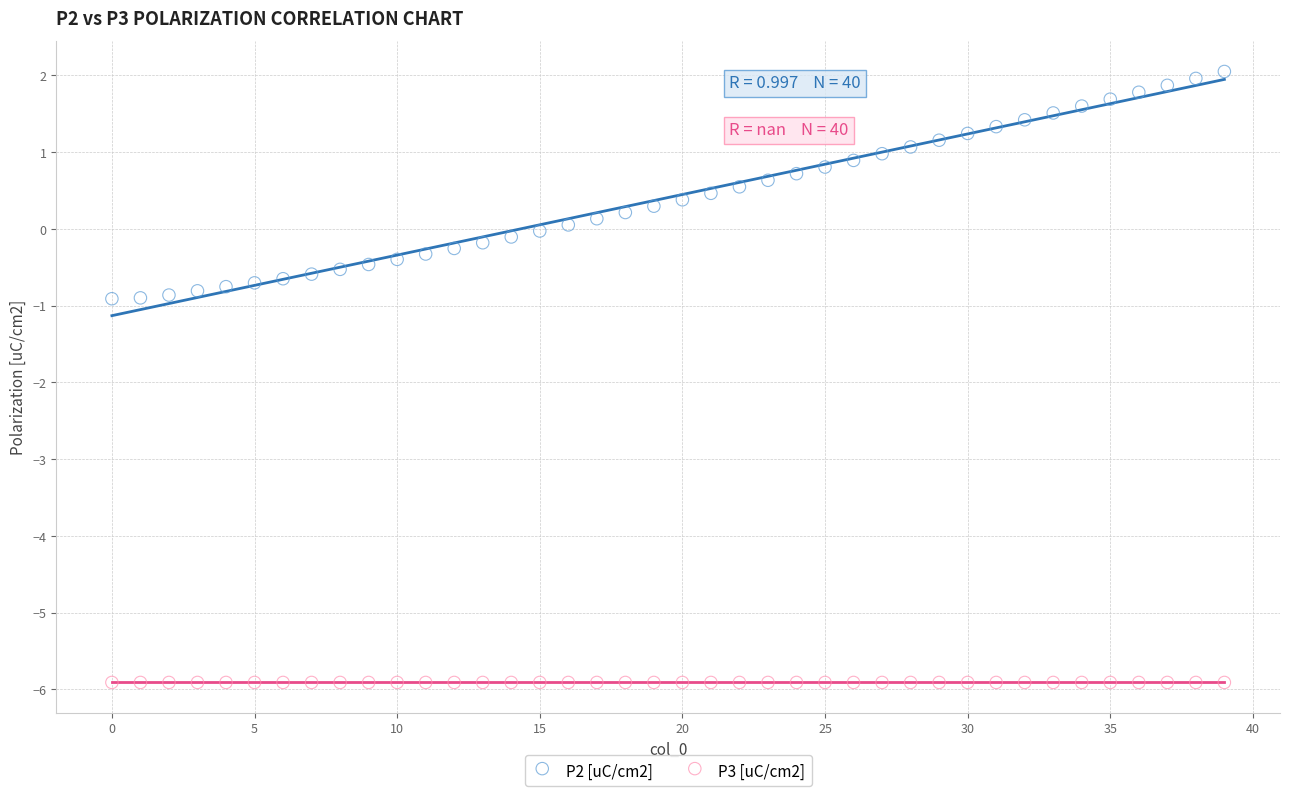

What are all the series names shown in the legend?

P2 [uC/cm2], P3 [uC/cm2]